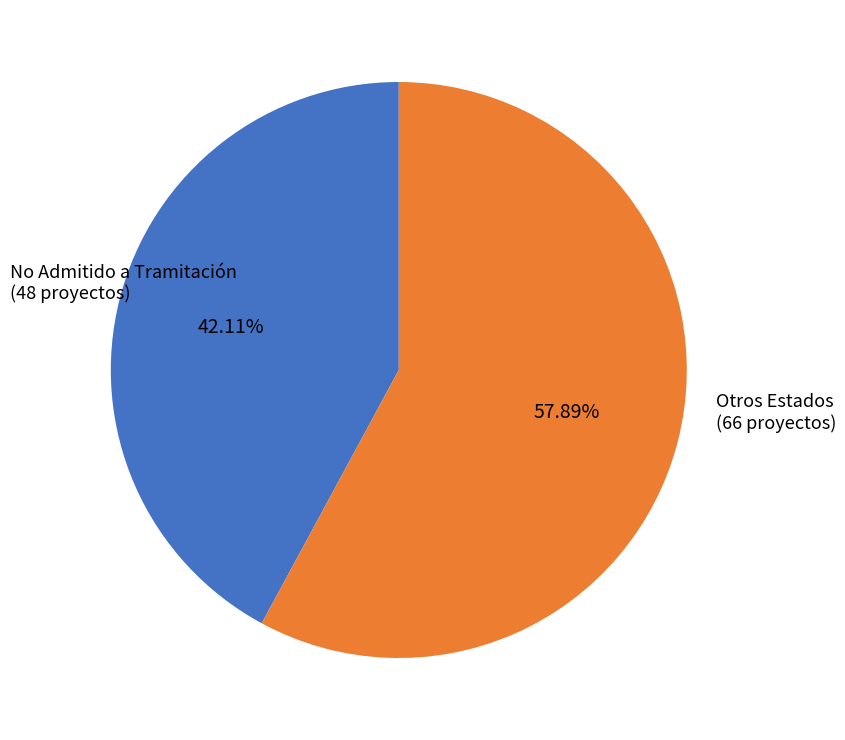

How many segments does this pie chart have?

2